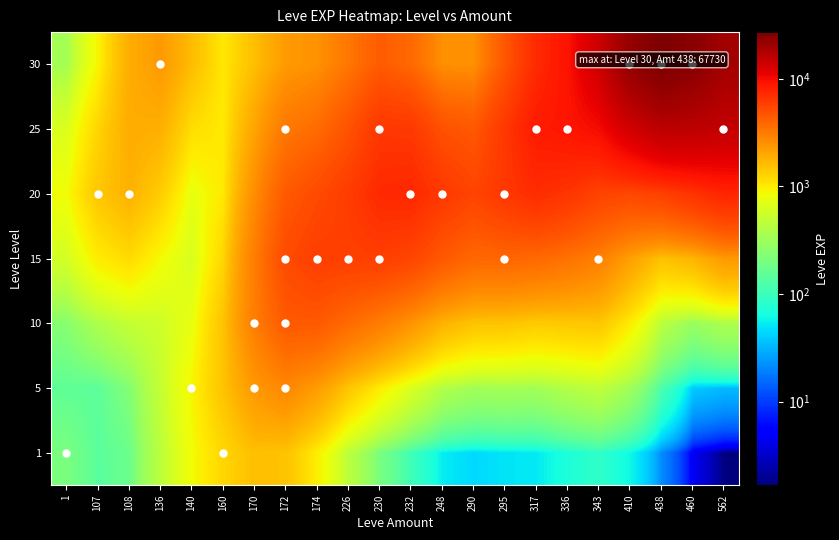

At which category is the sum across all series the highest?

438